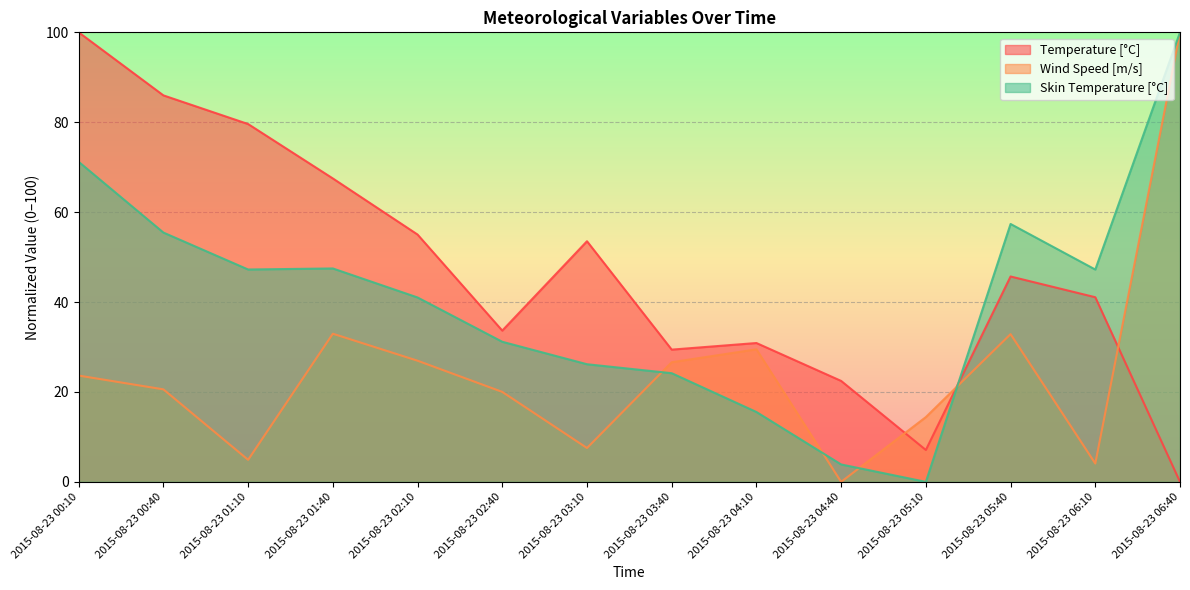

What is the difference between the maximum and second lowest values in the Wind Speed [m/s] series?

95.9